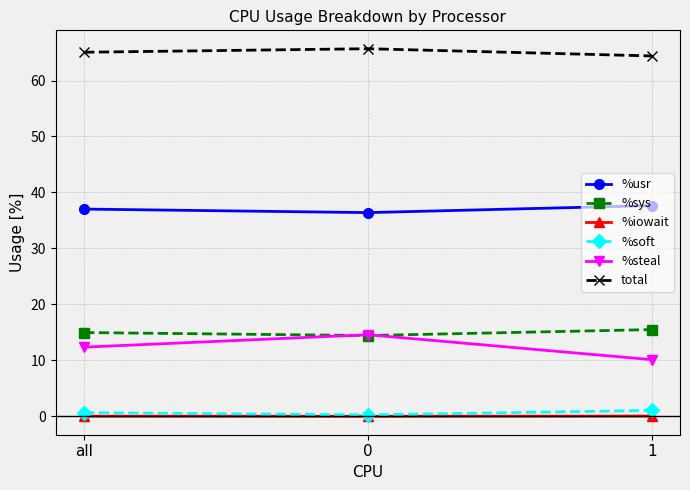

Rank the series by their maximum value, from lowest to highest.

%iowait, %soft, %steal, %sys, %usr, total